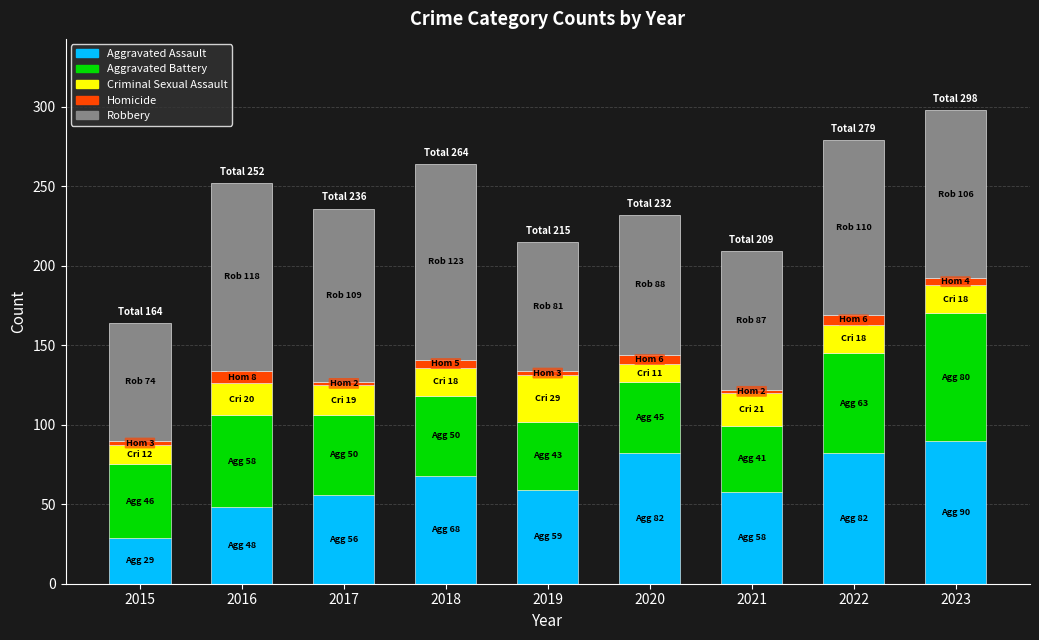

What is the total value across all series at 2016?

252